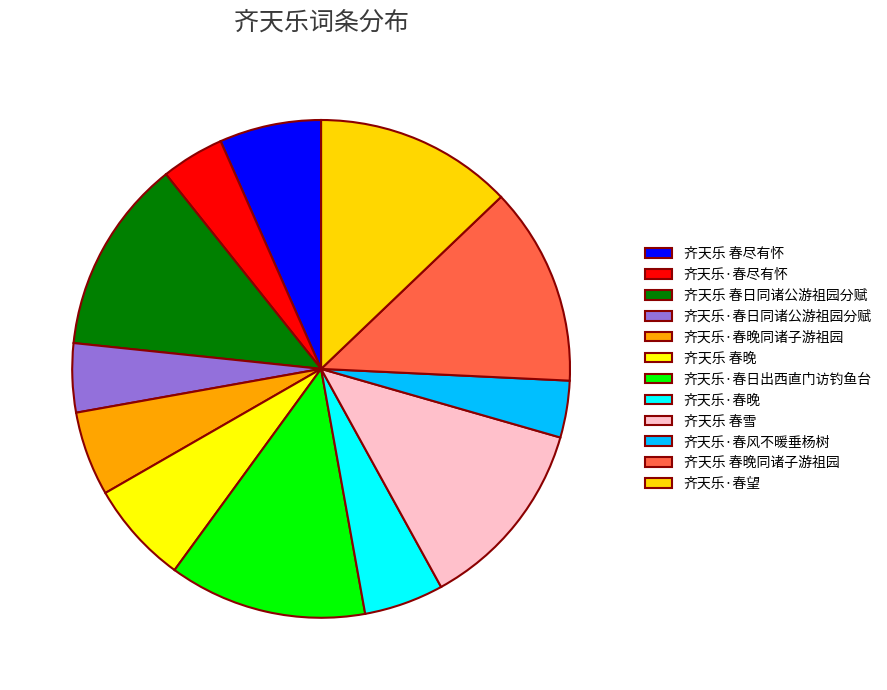

Does any single category account for the majority?

No